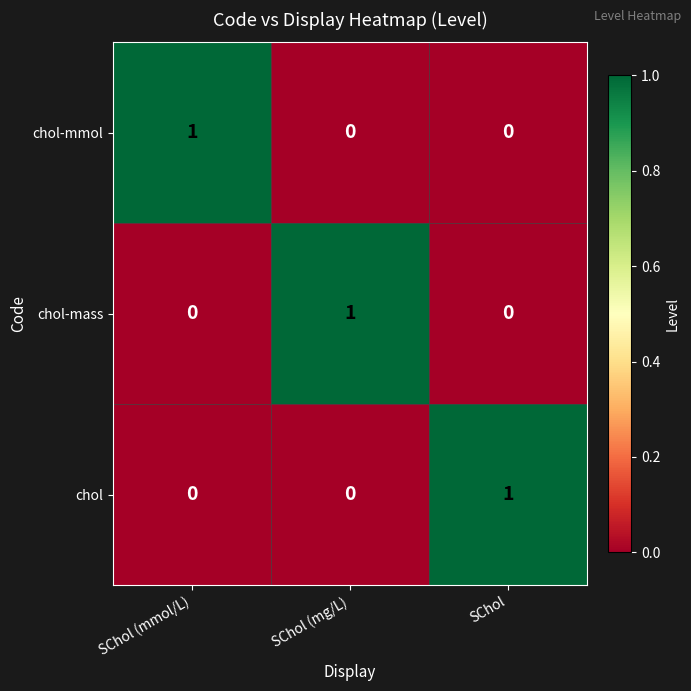

What is the greatest value displayed?

1